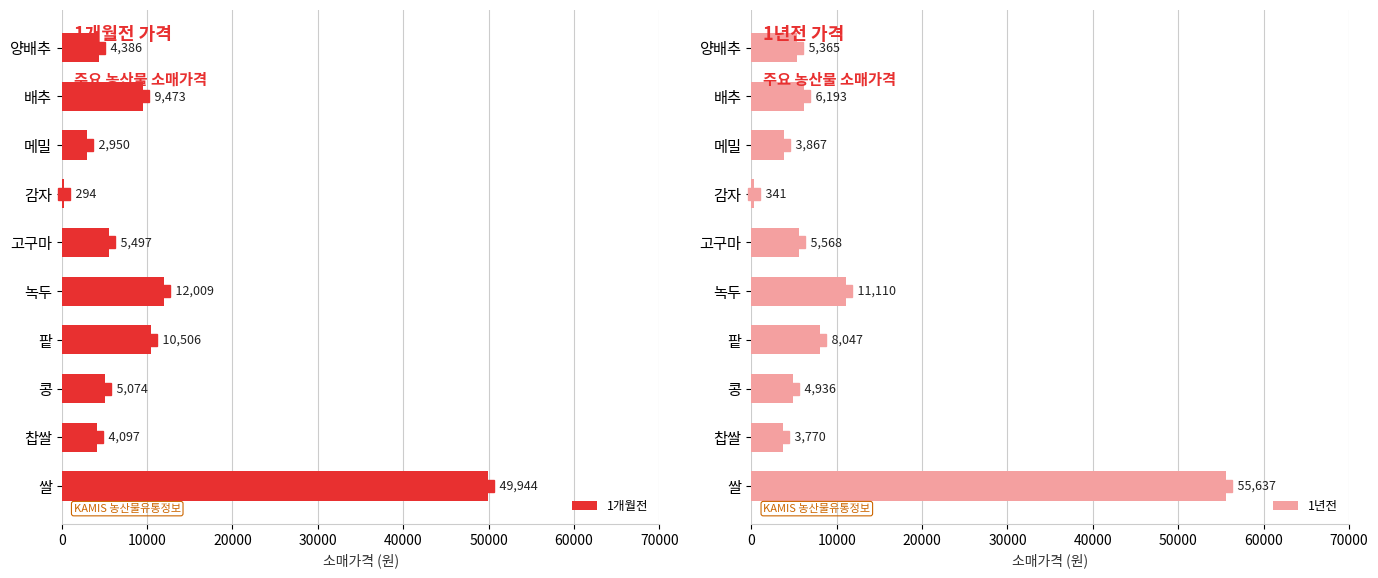

How many bars are there in total?

20